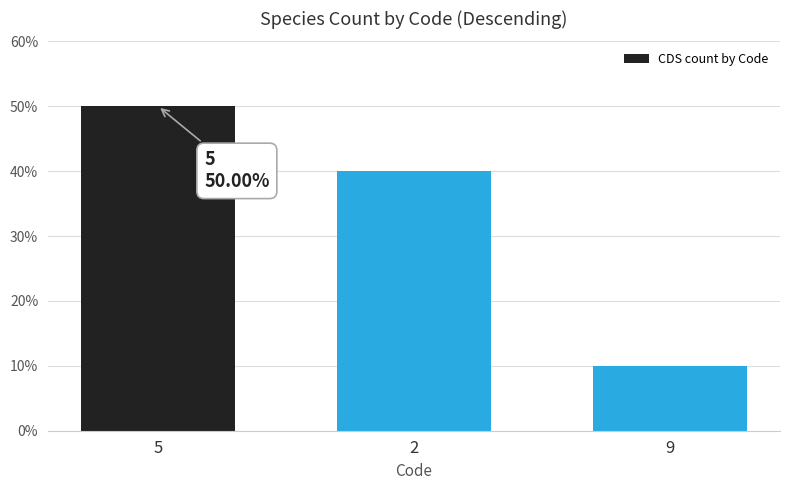

Which category has the highest value across all series?

5